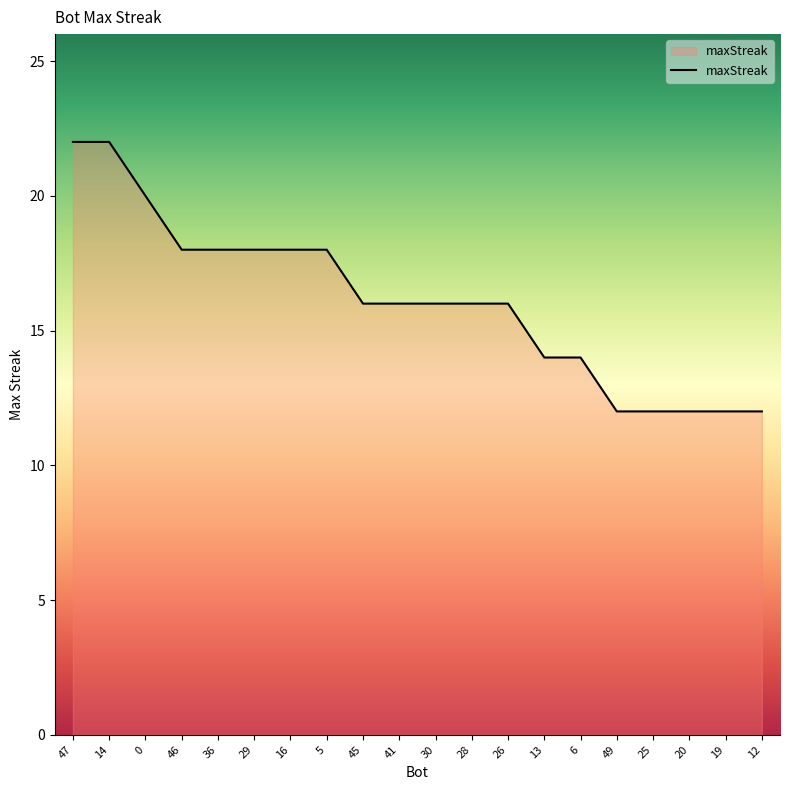

Between 36 and 45, which is larger?

36